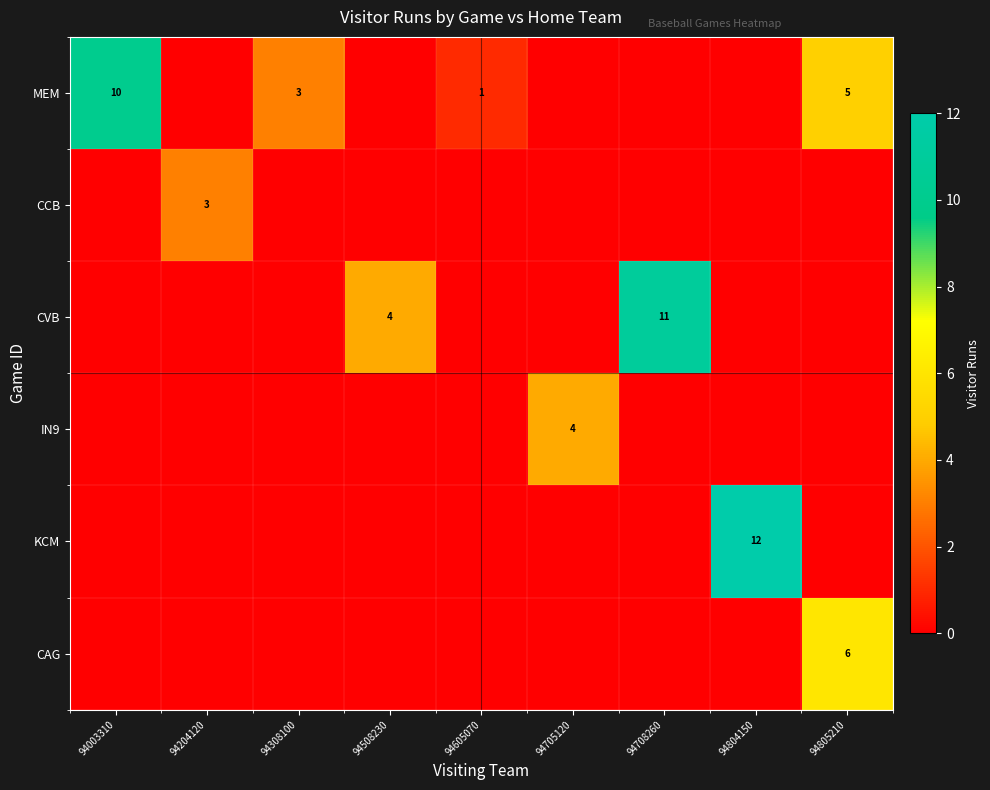

What is the sum of the MEM values at 94308100 and 94003310?

13